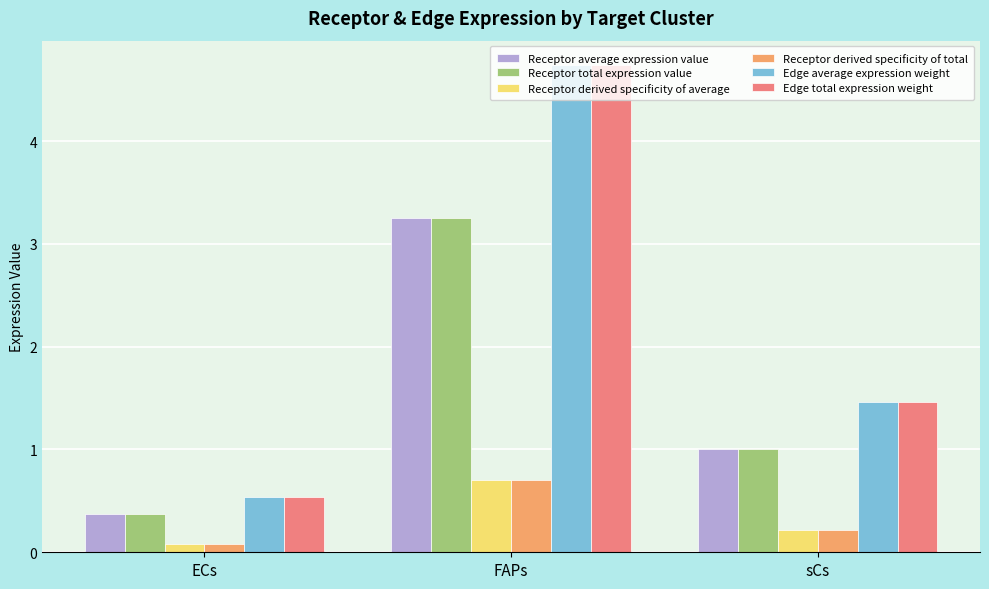

At how many categories does at least one series exceed 1?

2